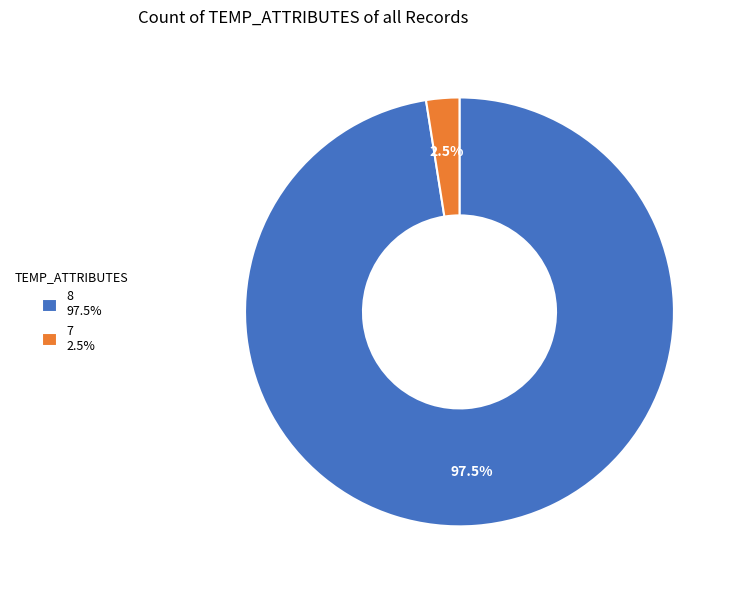

Does 8 97.5% represent more than half of the total?

Yes